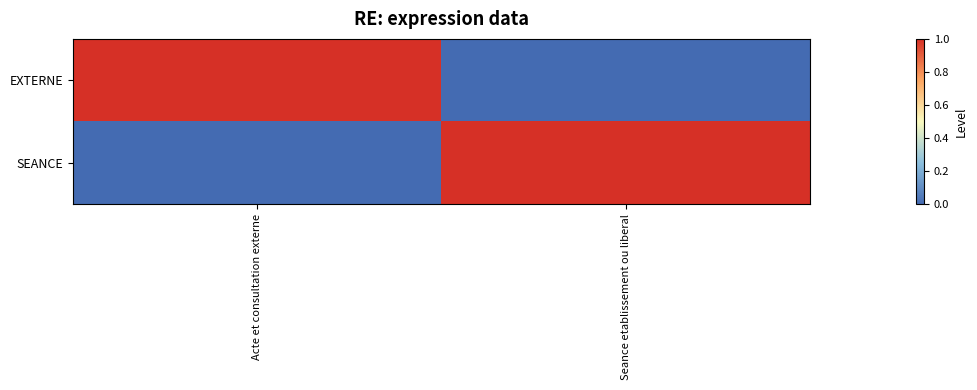

At which category does the chart reach its peak across all series?

Acte et consultation externe